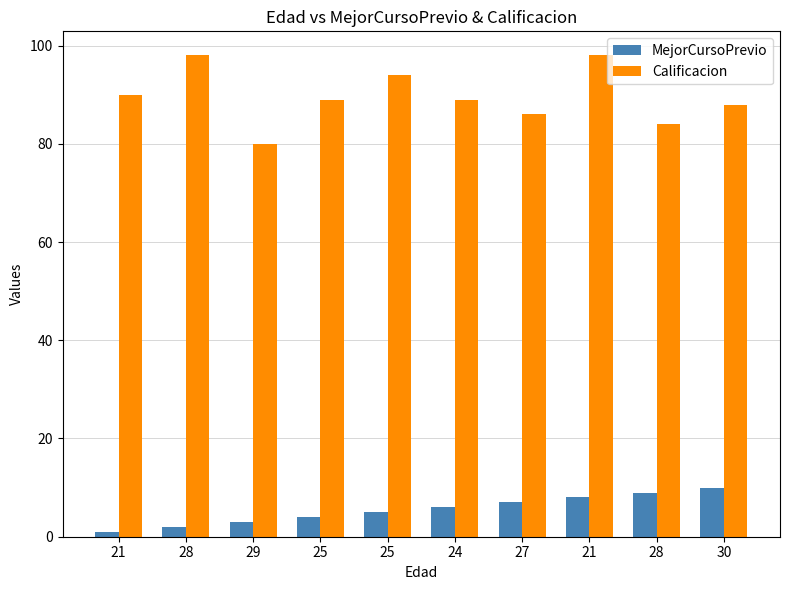

At which label does Calificacion reach its minimum?

29